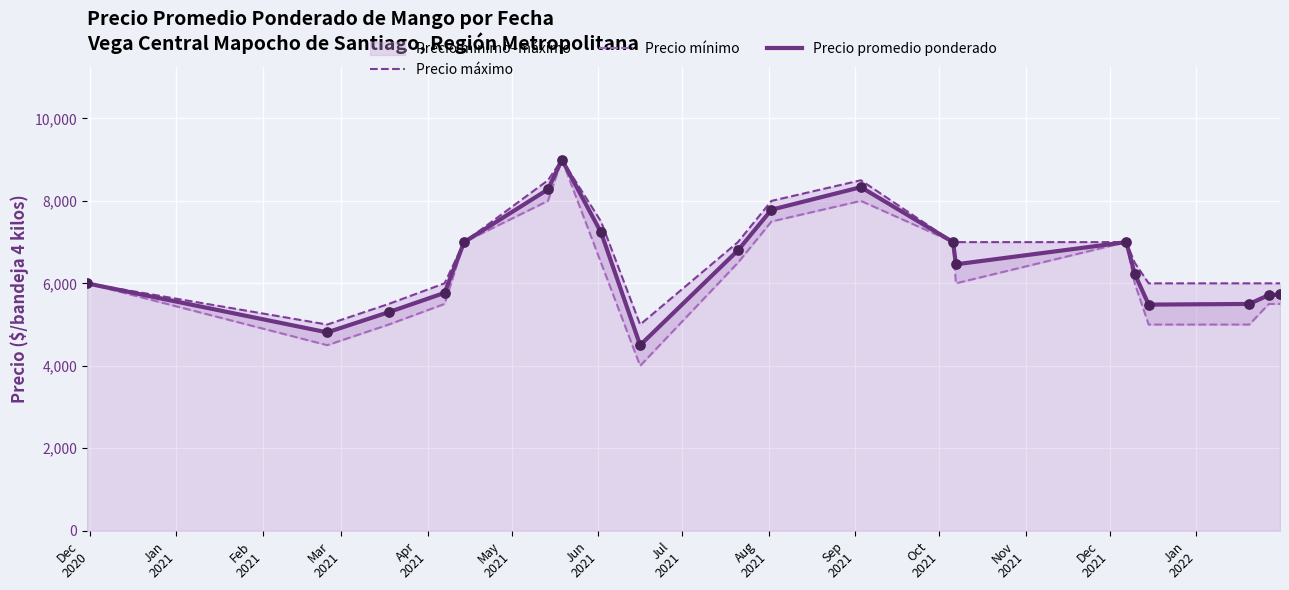

What are all the series names shown in the legend?

Precio máximo, Precio mínimo, Precio promedio ponderado